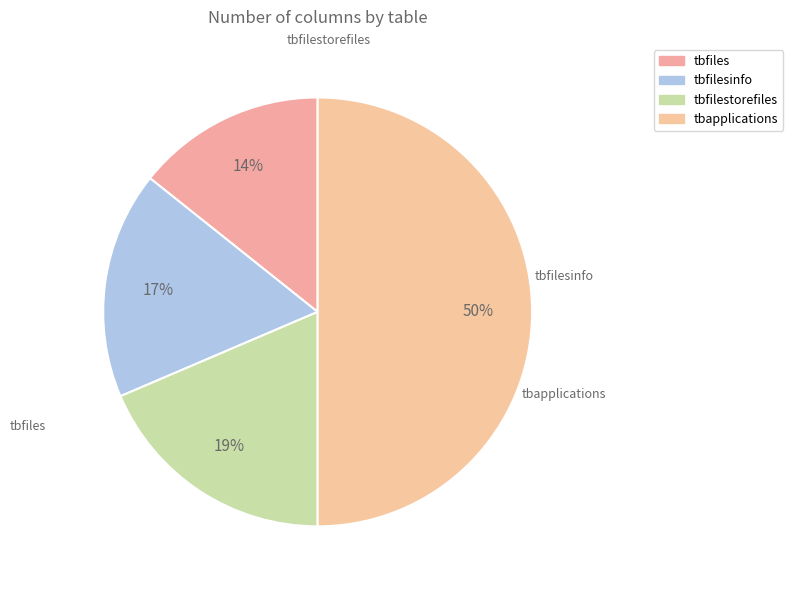

Do tbapplications and tbfiles together represent more than half of the pie?

Yes